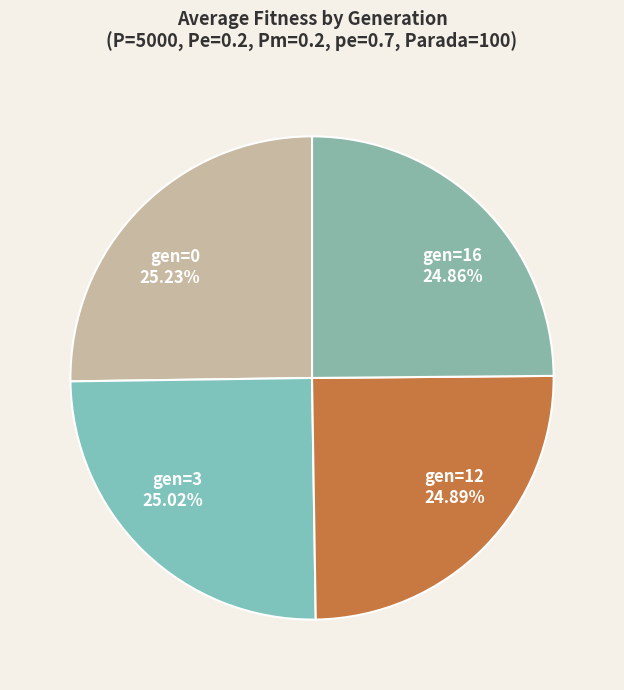

Does gen=12 account for over 50% of the chart?

No